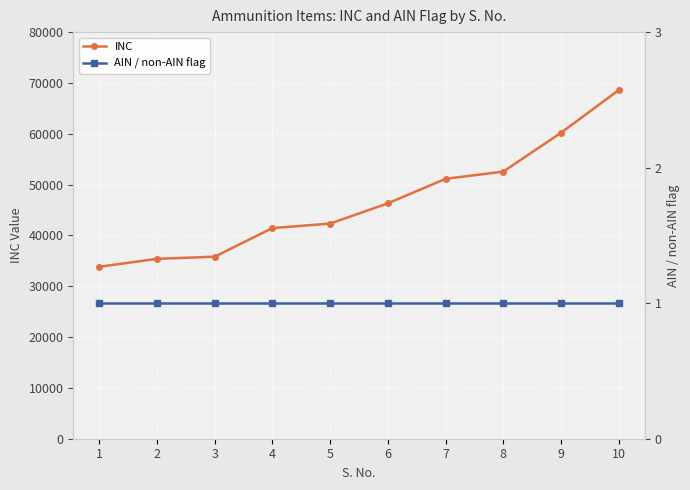

What is the lowest value of the INC series?

33836